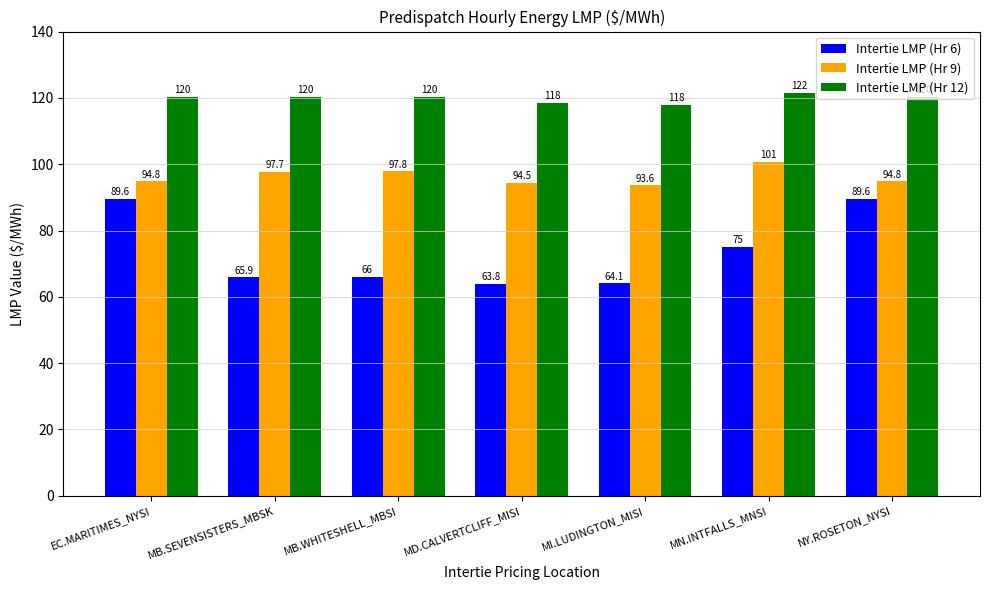

What is the average value of the Intertie LMP (Hr 6) series?

73.4